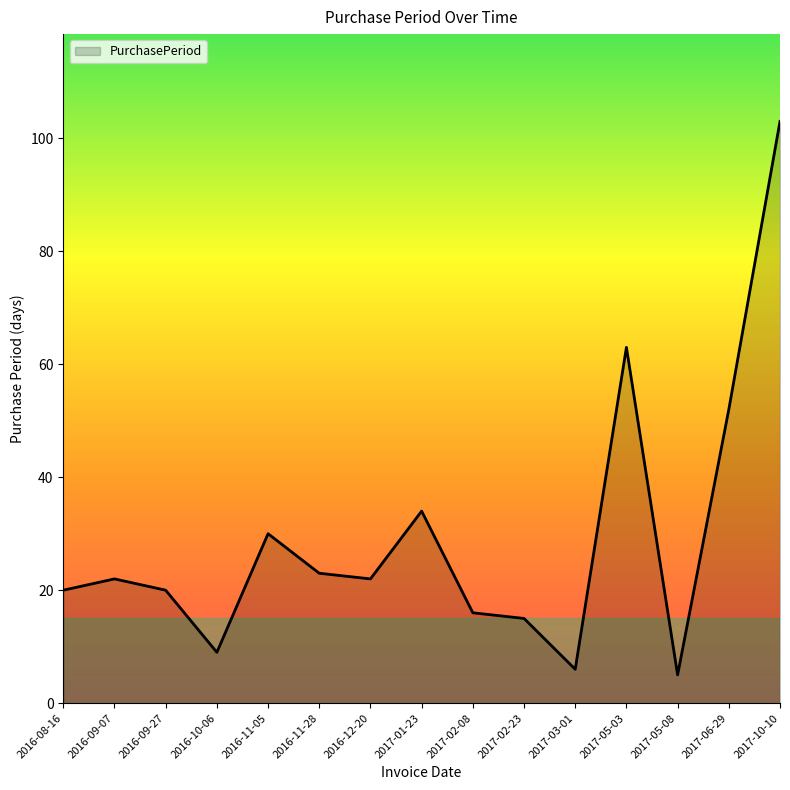

True or false: there are more than 0 points higher than both neighbors.

True